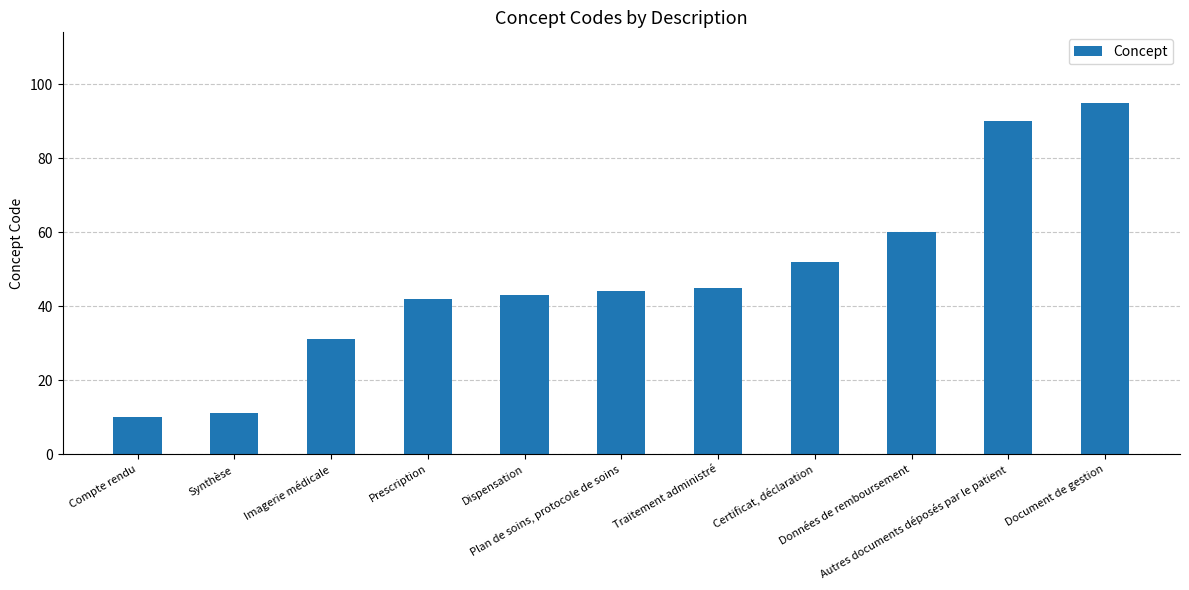

What is the ratio of the value at Dispensation to the value at Certificat, déclaration?

0.8